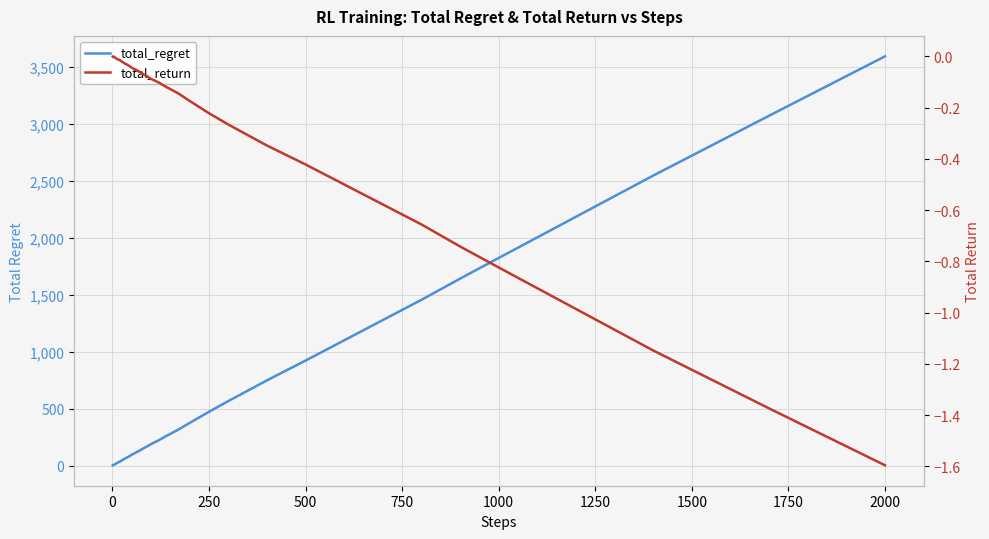

Reading right to left, list all the values displayed in this chart.

total_regret: 3596.0	3074.0	2548.0	2186.0	1824.0	1642.0	1456.0	1278.0	1100.0	922.0	748.0	566.0	472.0	374.0	314.0	260.0	222.0	188.0	168.0	150.0	130.0	112.0	94.0	74.0	56.0	46.0	36.0	30.0	26.0	22.0	18.0	16.0	14.0	12.0	10.0	8.0	6.0	4.0	2.0	2.0
total_return: -1.6	-1.4	-1.1	-1.0	-0.8	-0.7	-0.7	-0.6	-0.5	-0.4	-0.3	-0.3	-0.2	-0.2	-0.1	-0.1	-0.1	-0.1	-0.1	-0.1	-0.1	-0.1	-0.0	-0.0	-0.0	-0.0	-0.0	-0.0	-0.0	-0.0	-0.0	-0.0	-0.0	-0.0	-0.0	-0.0	-0.0	-0.0	0.0	-0.0